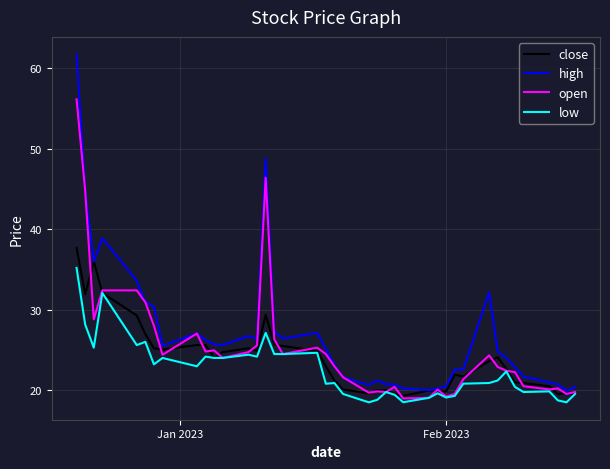

What is the maximum value shown in the chart?

61.8